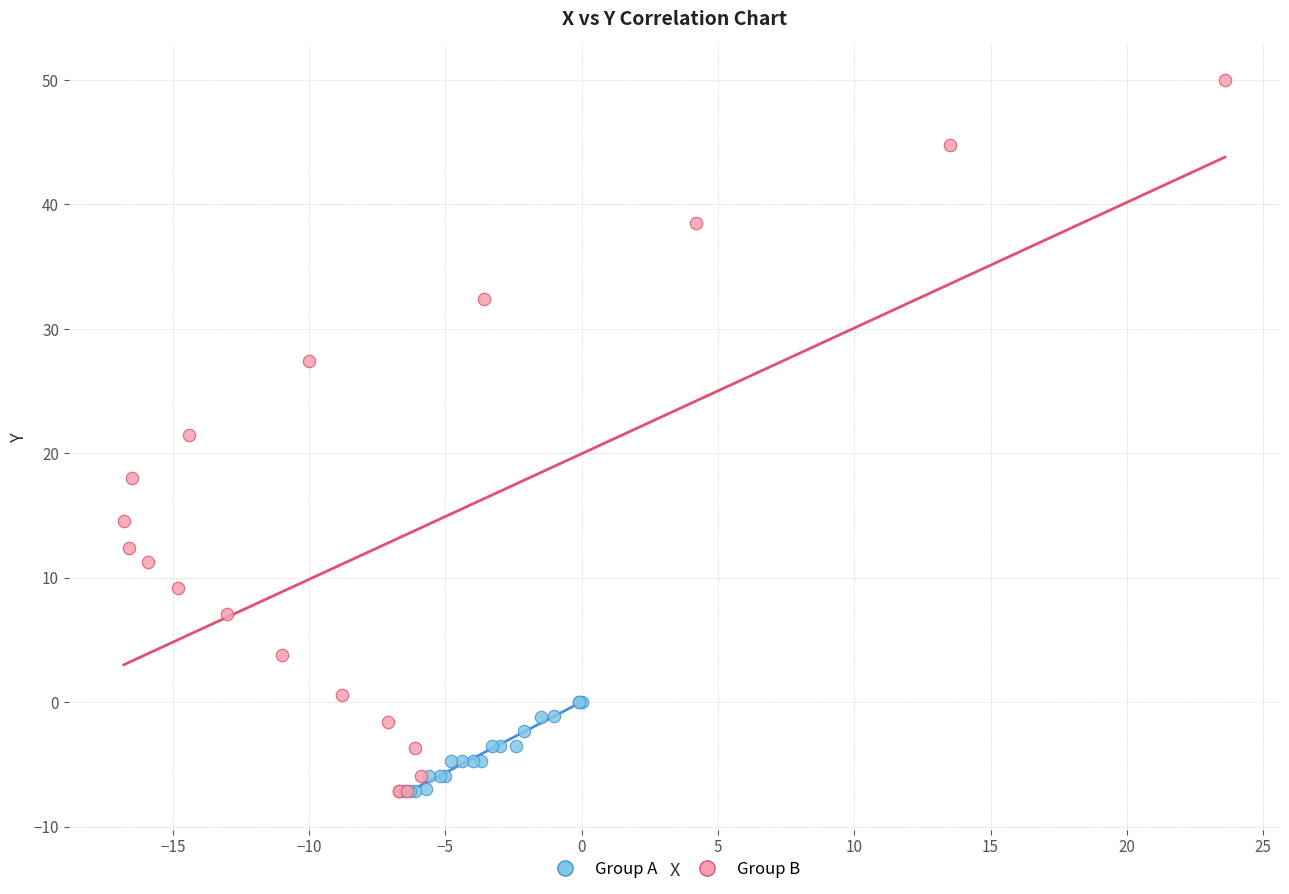

Which series has the largest Y range (max minus min)?

Group B